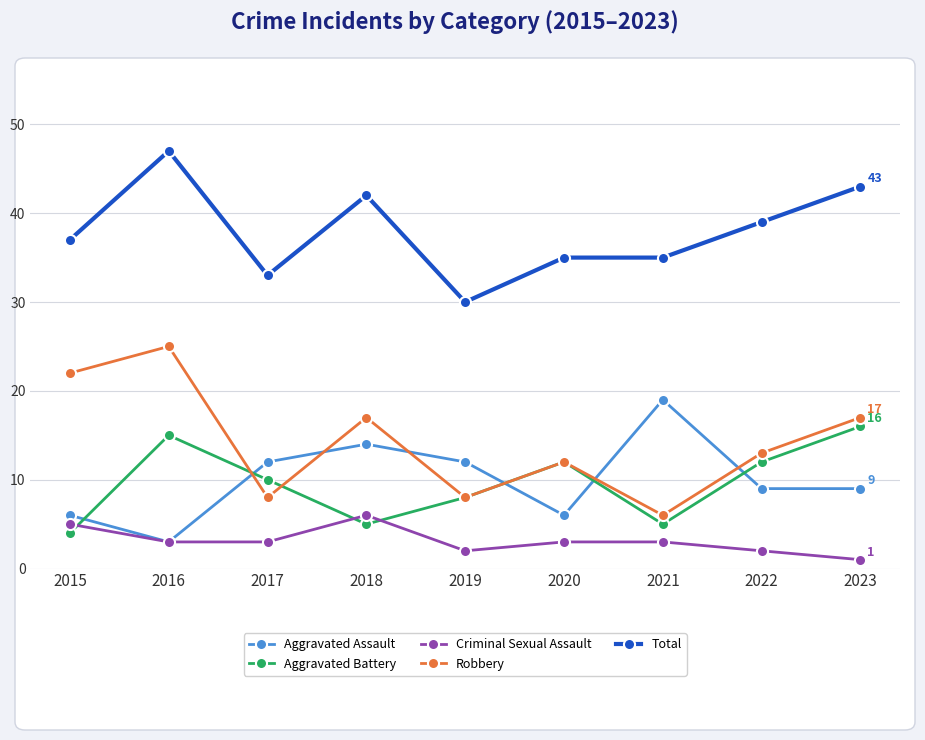

Is this an area chart (filled region under the line)?

No